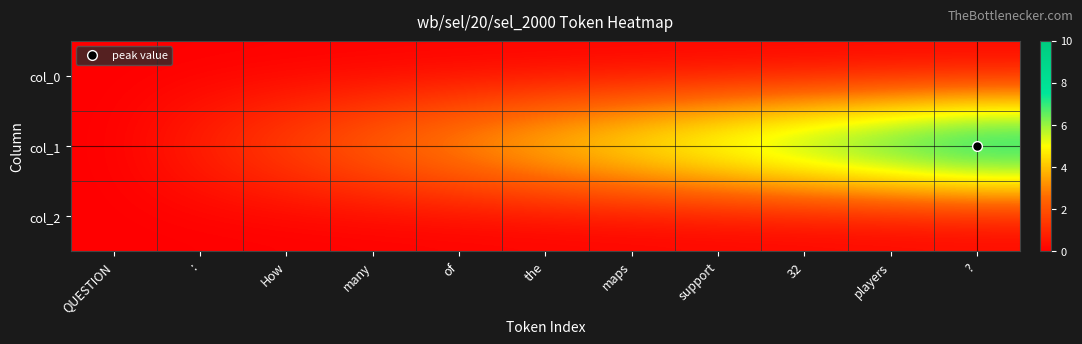

What is the difference between the highest and lowest values at of?

4